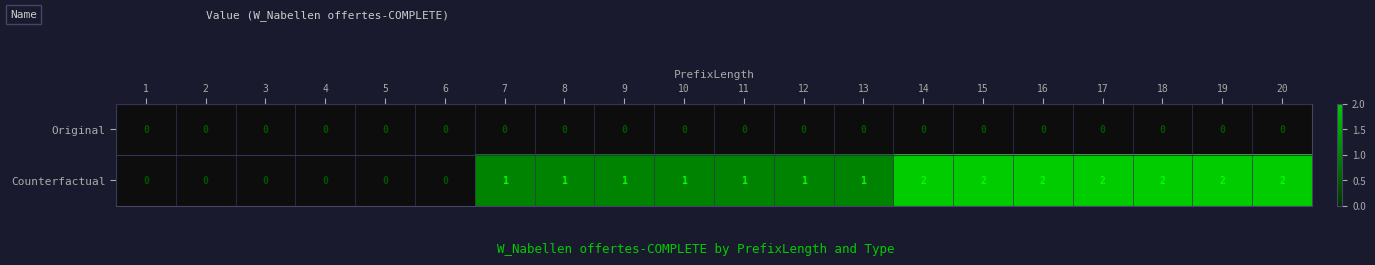

Rank the series by their maximum value, from highest to lowest.

Counterfactual, Original